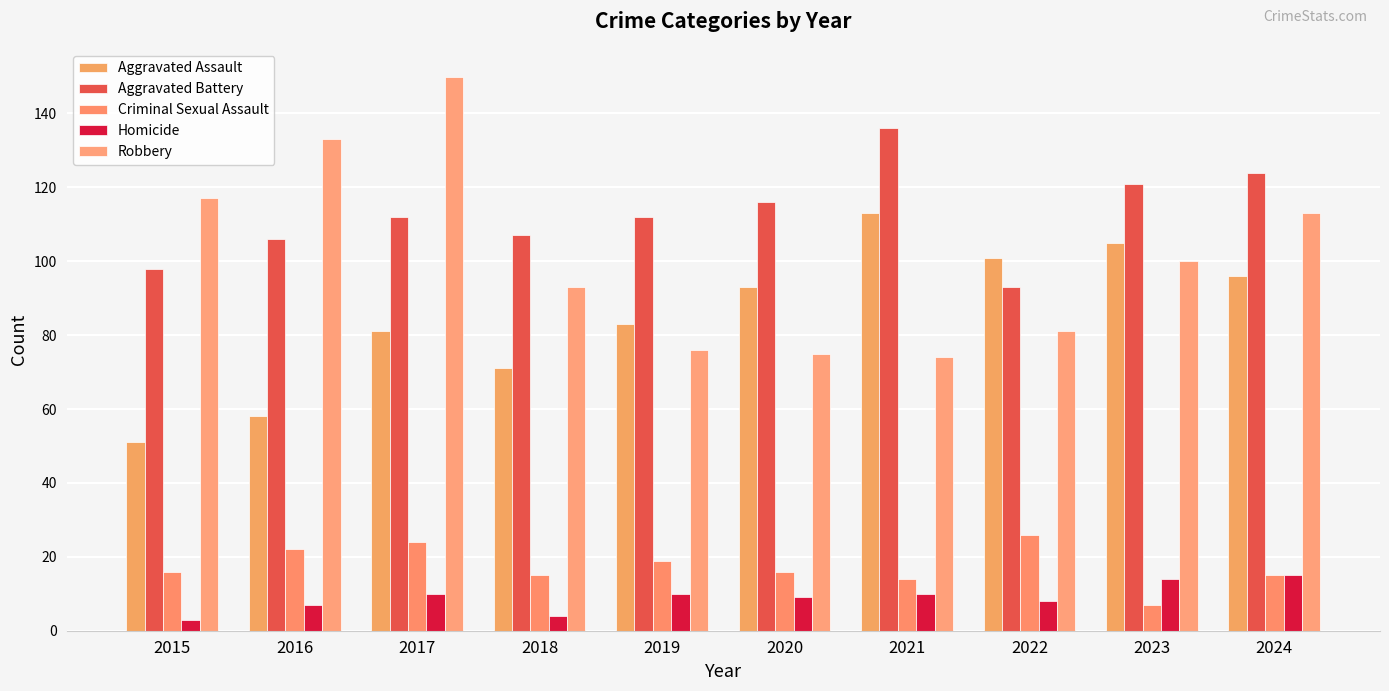

What is the average value of the Criminal Sexual Assault series?

17